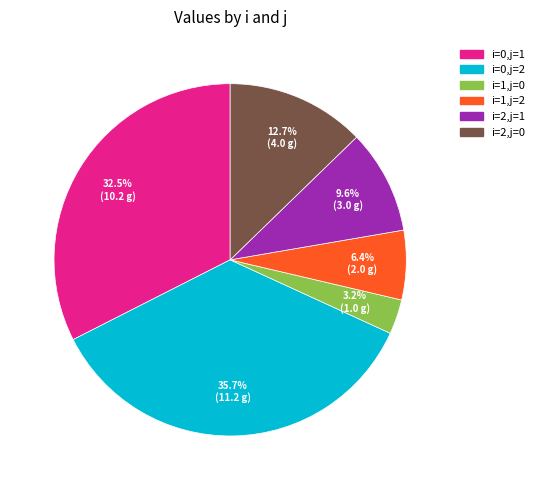

Is there a majority slice in this chart?

No